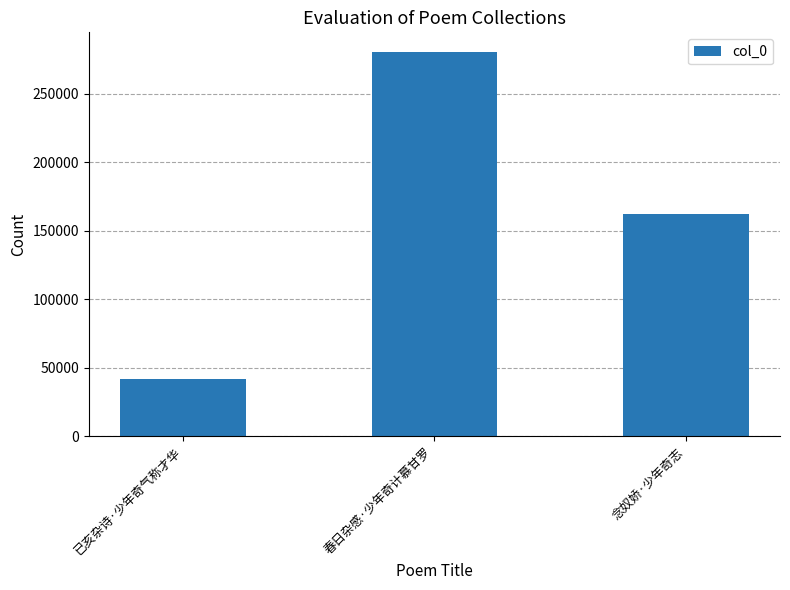

Count the number of categories in the chart.

3